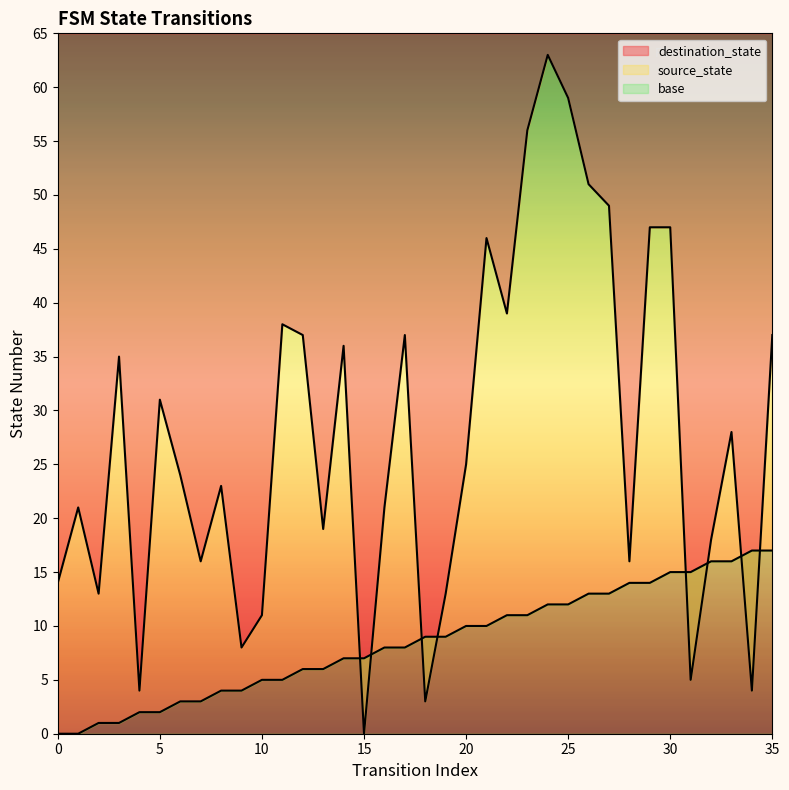

True or false: destination_state and source_state cross at least once.

True